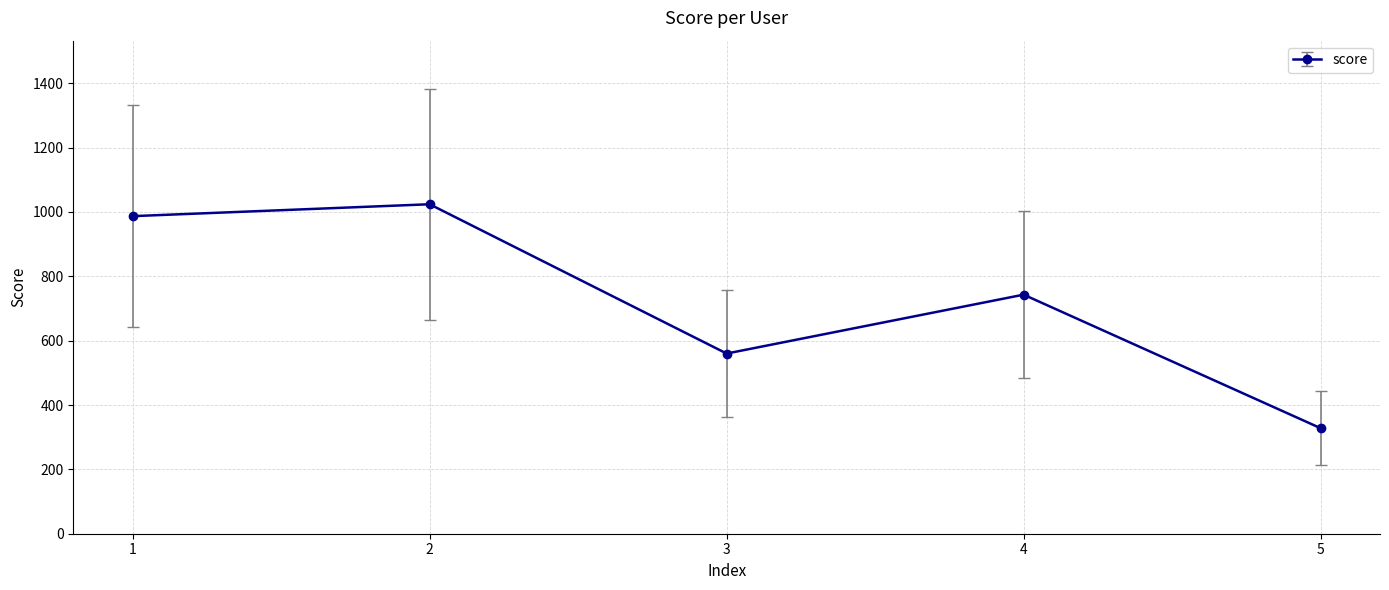

Reading right to left, list all the values displayed in this chart.

328	743	560	1024	987